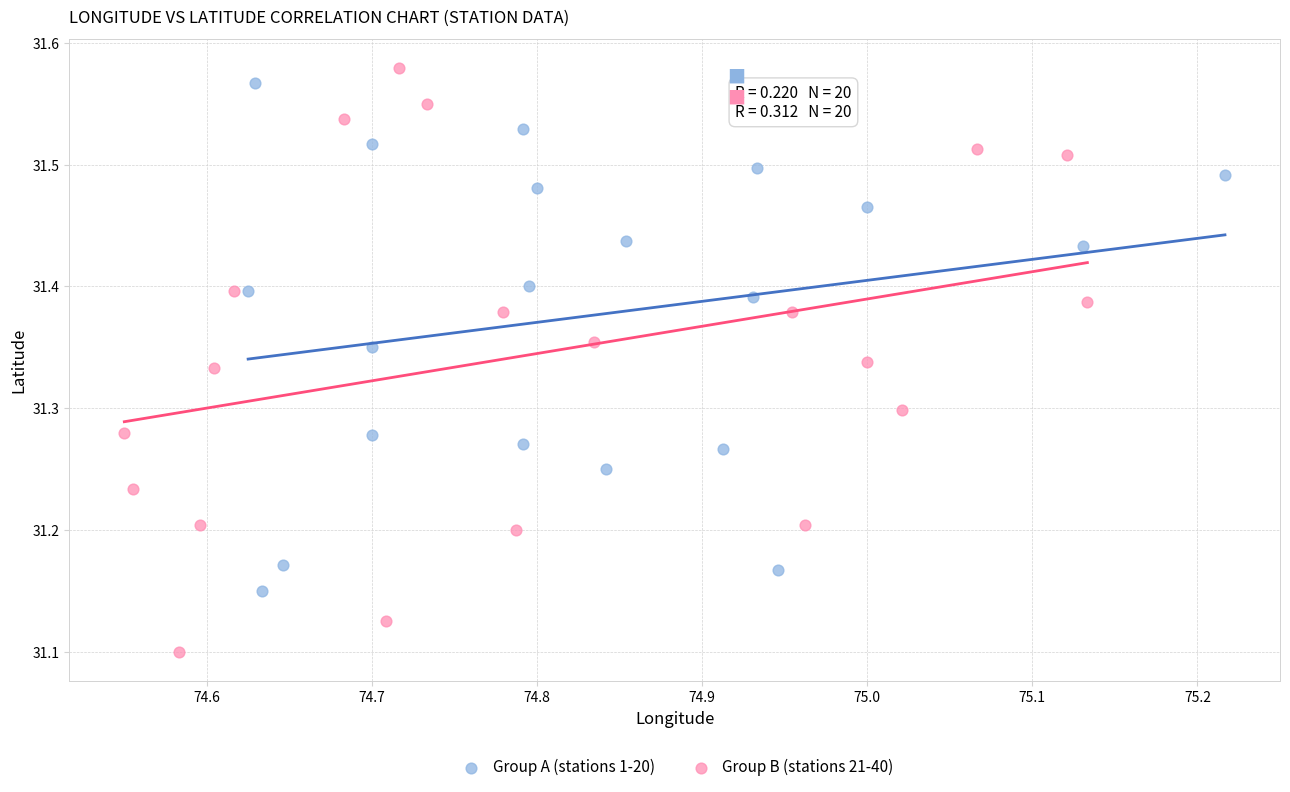

Which series has the widest spread of Y values?

Group B (stations 21-40)